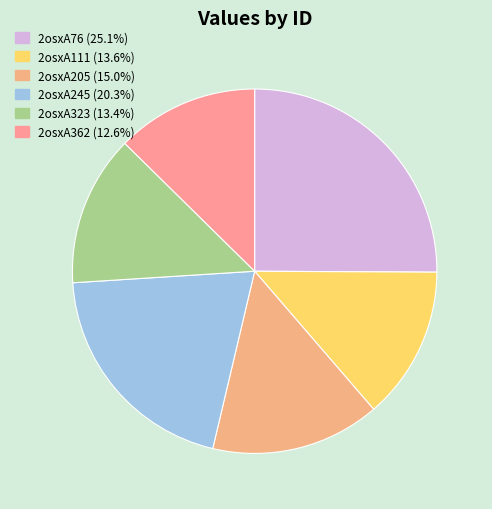

To the nearest percent, what is the combined percentage of 2osxA76 and 2osxA245?

45%